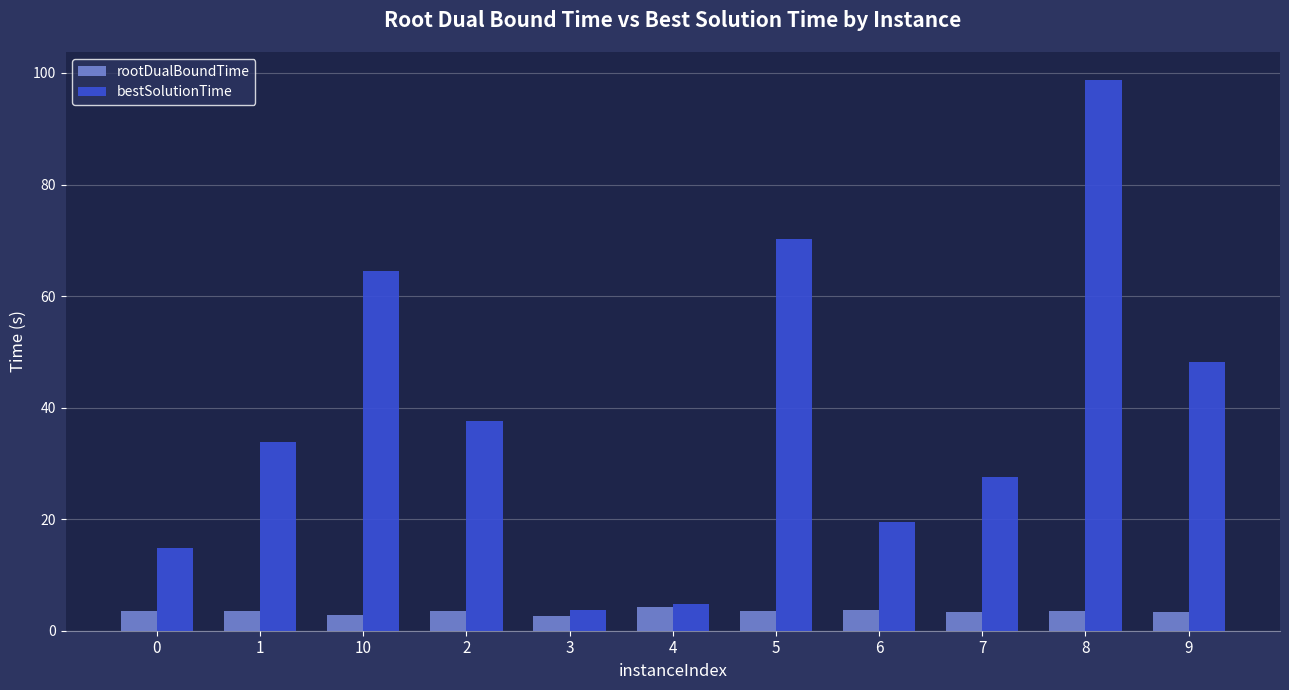

What is the spread (max minus min) of values at 10?

61.7